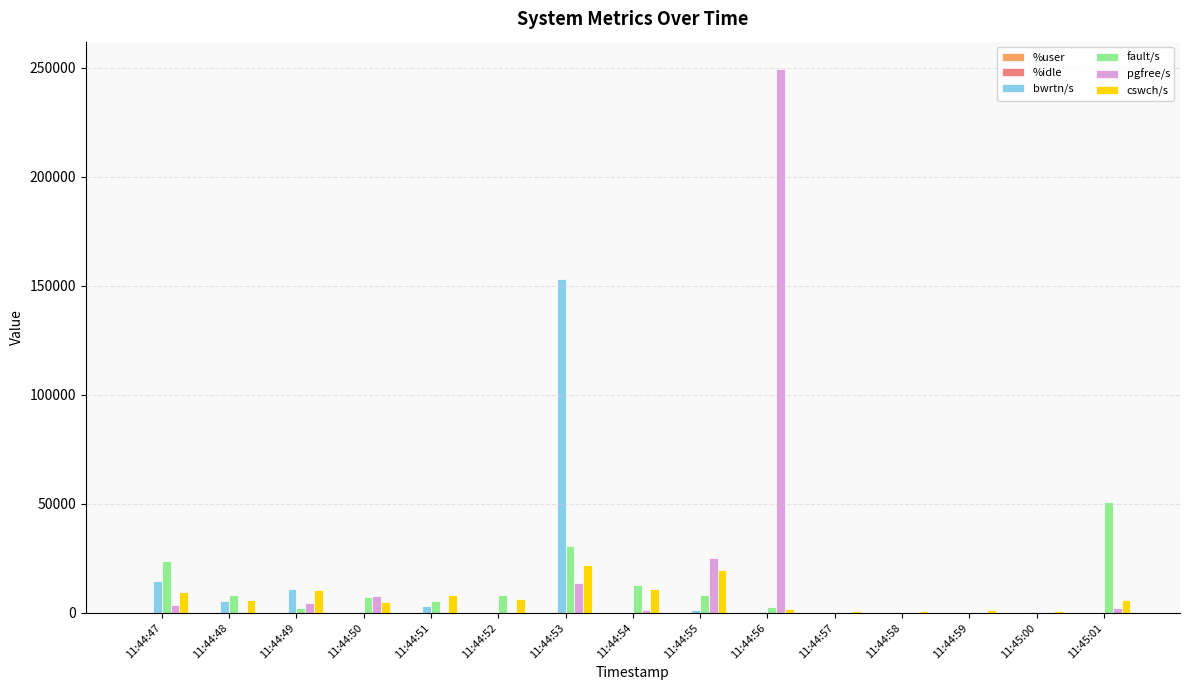

What is the highest value of the fault/s series?

50909.0